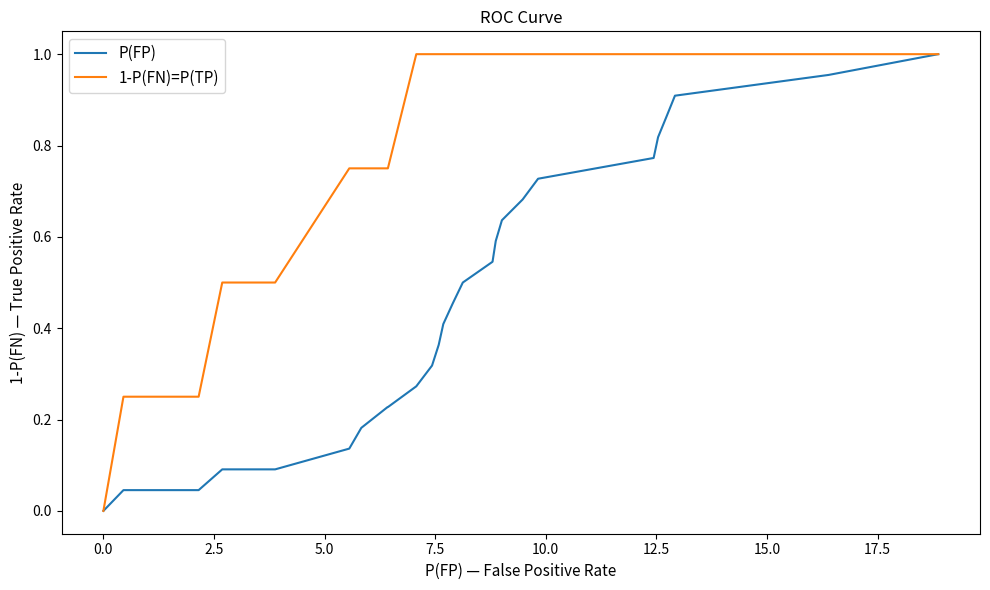

Rank the series by their average value, from lowest to highest.

P(FP), 1-P(FN)=P(TP)